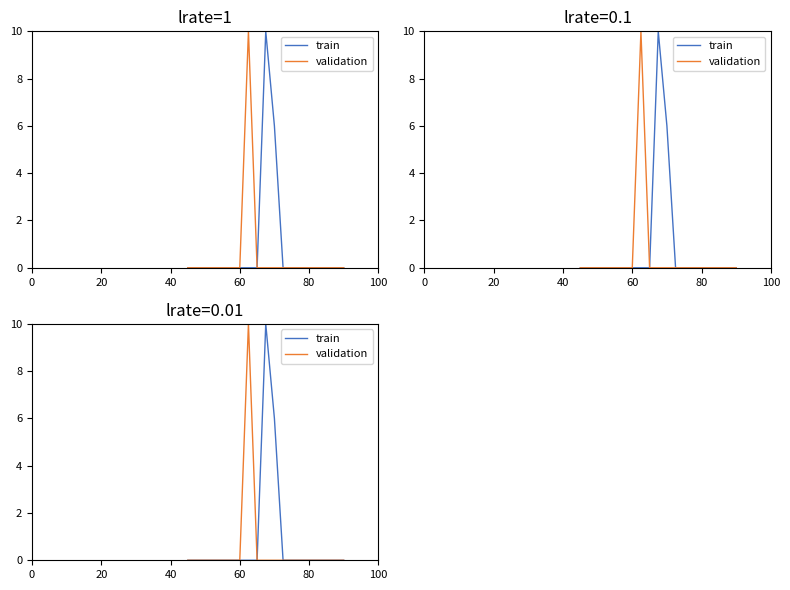

True or false: validation and train intersect in this chart.

False